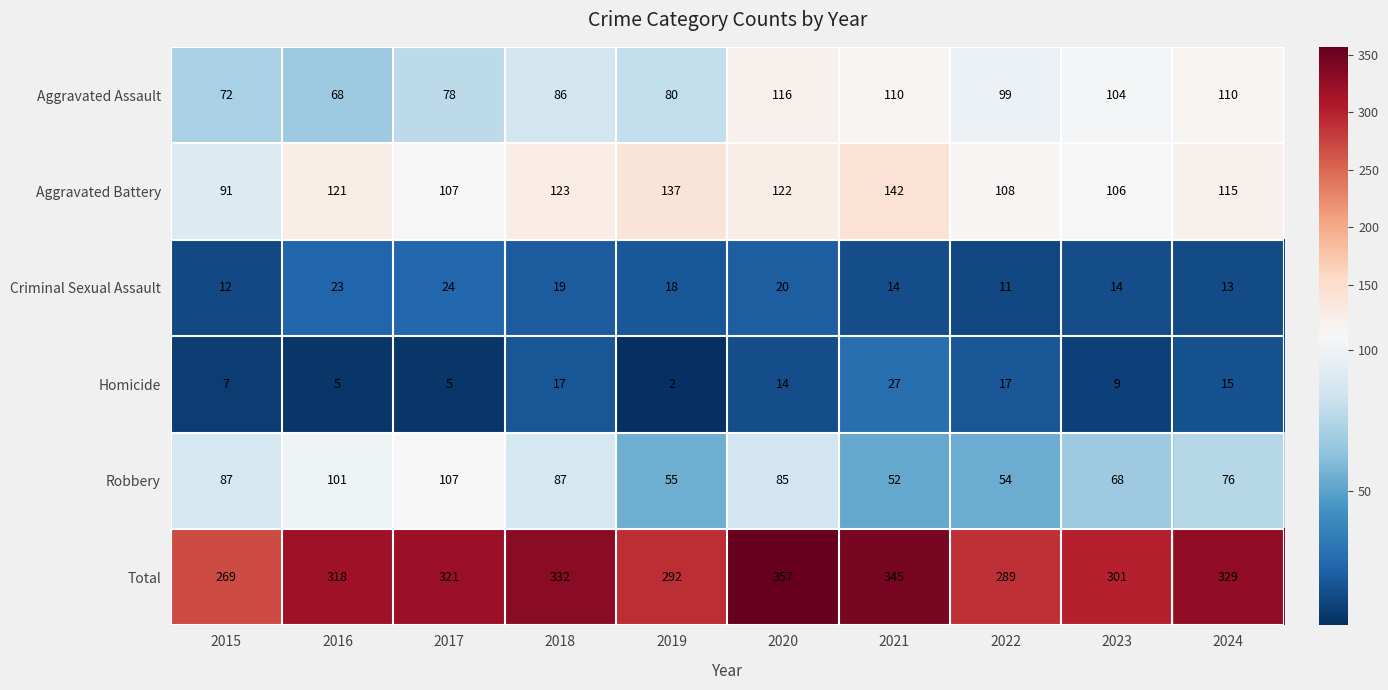

At which label does Homicide first exceed 14?

2018